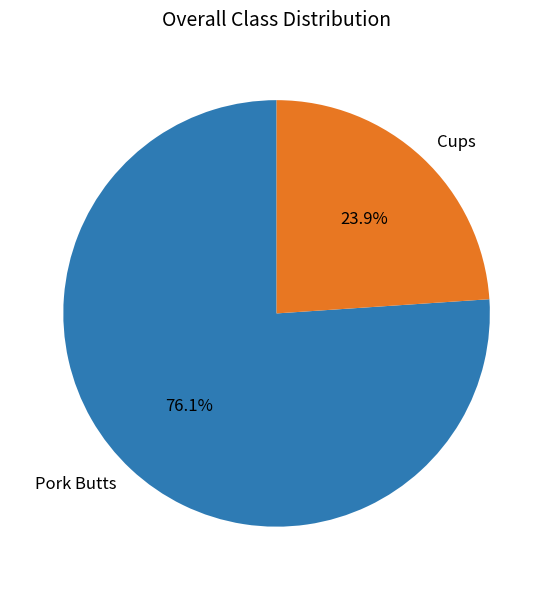

Is Cups the majority of the pie?

No